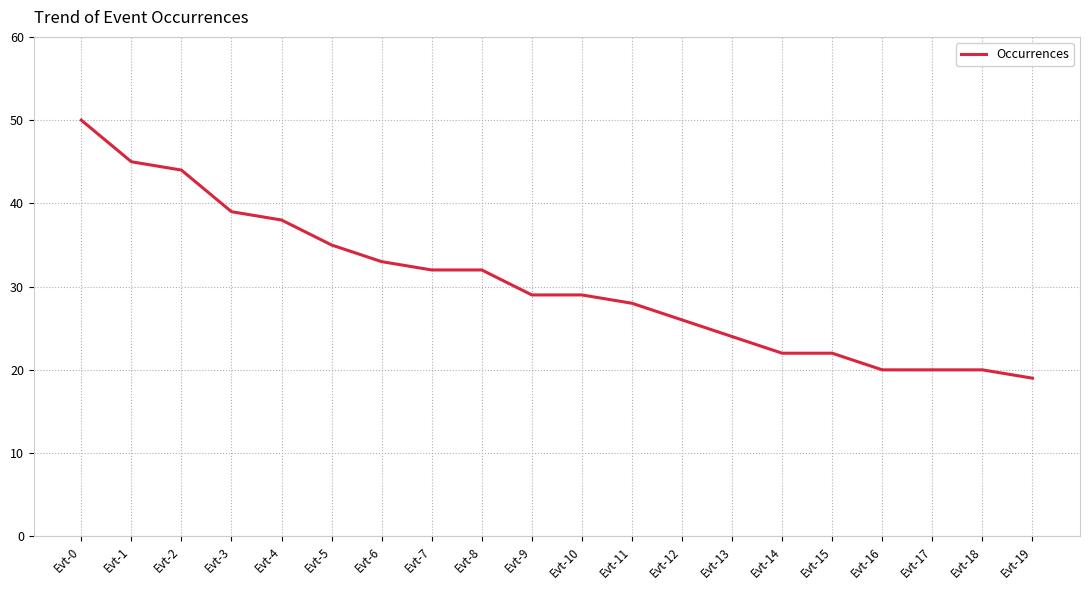

What is the change in value from Evt-9 to Evt-18?

-9